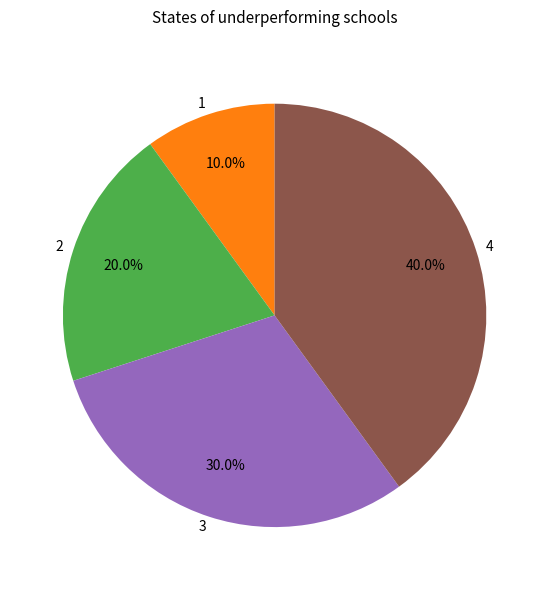

The 3 slice represents 36% of the pie. True or false?

False